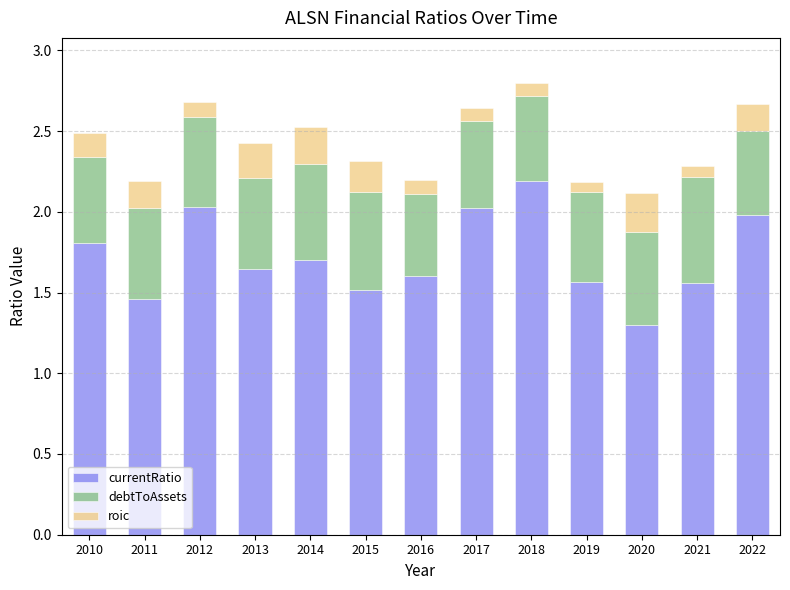

Which category has the highest value in the currentRatio series?

2018